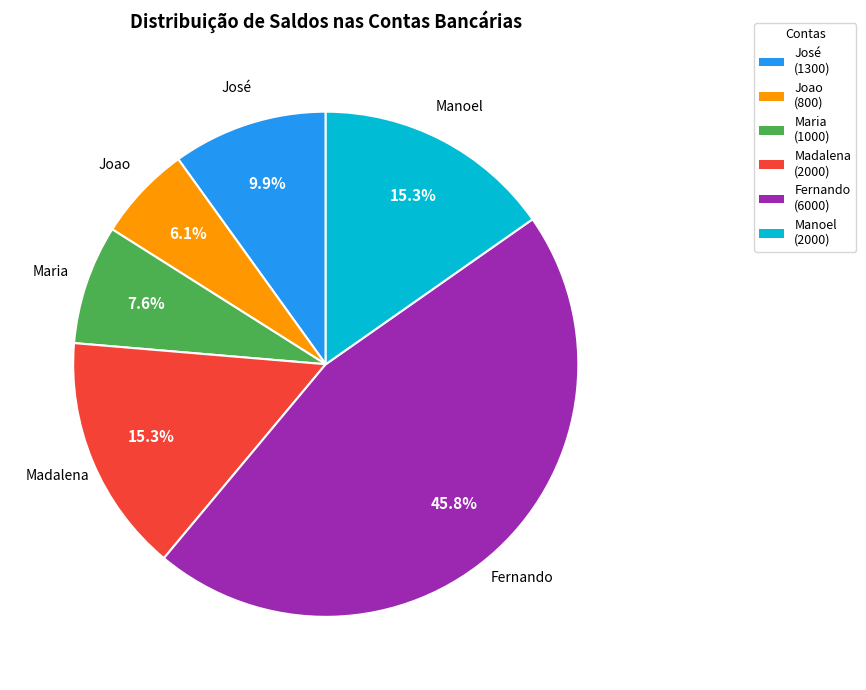

Is there a majority slice in this chart?

No